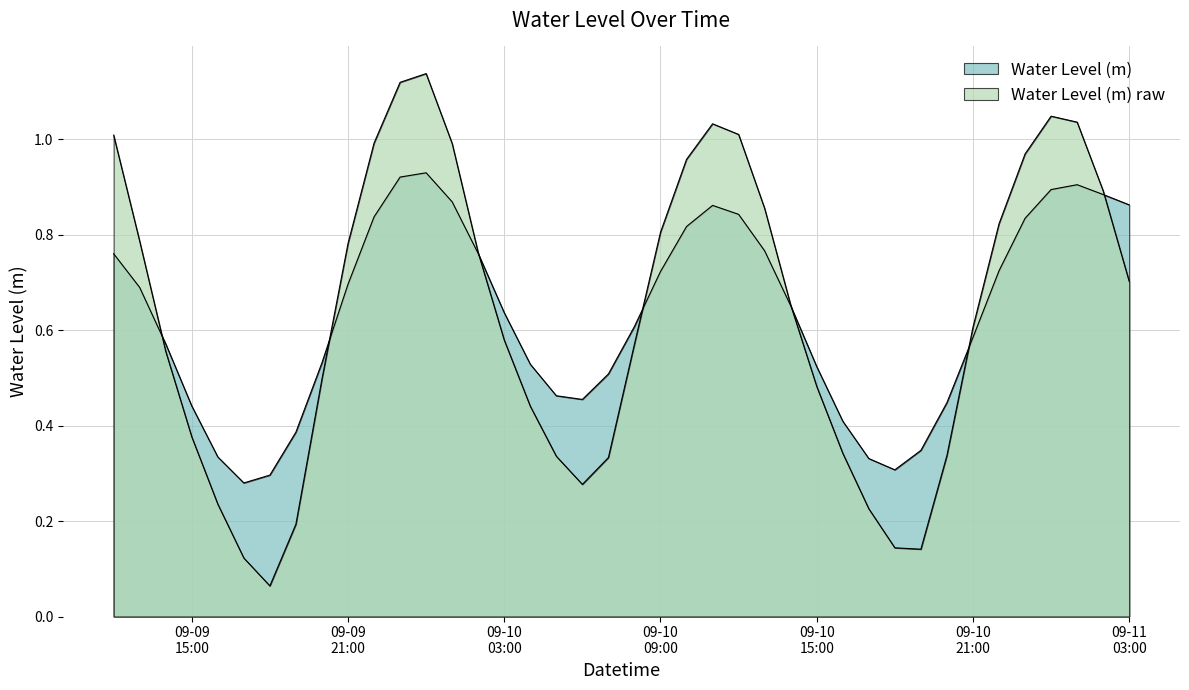

What is the approximate value at 2024-09-09 16:00:00?

0.2